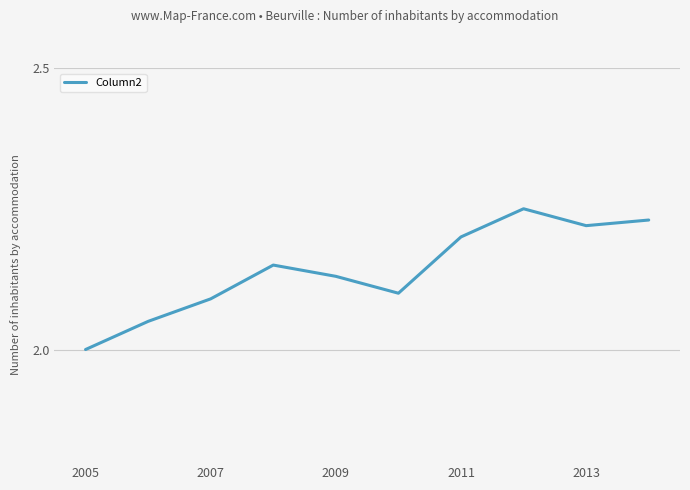

How many values are between 2 and 3?

10